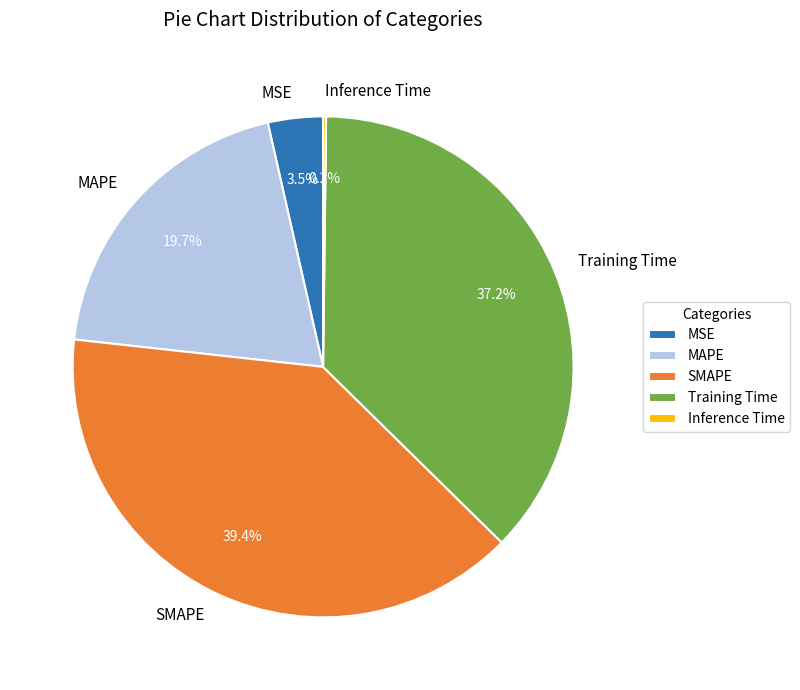

What is the largest slice in the pie chart?

SMAPE